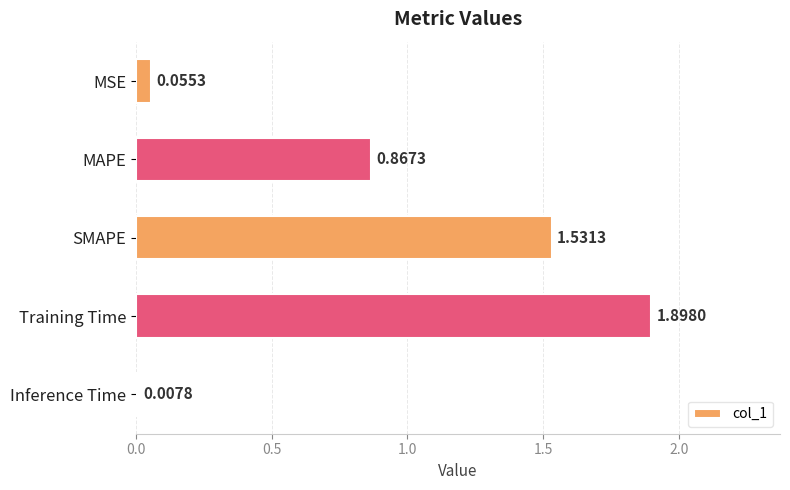

Between MAPE and SMAPE, which is larger?

SMAPE